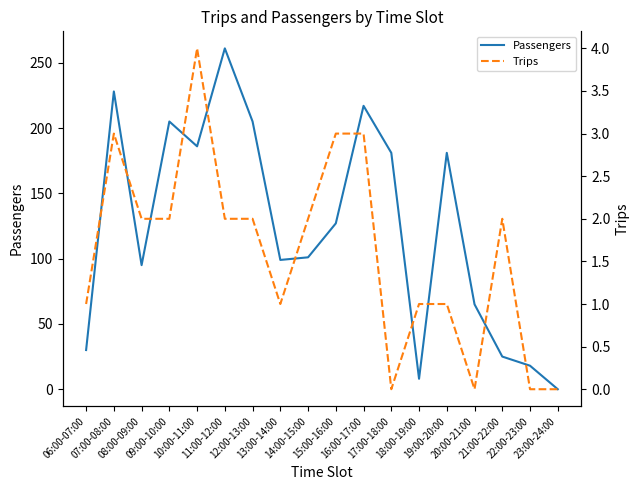

Reading right to left, what are all the values shown in this chart?

Passengers: 0	18	25	65	181	8	181	217	127	101	99	205	261	186	205	95	228	30
Trips: 0	0	2	0	1	1	0	3	3	2	1	2	2	4	2	2	3	1